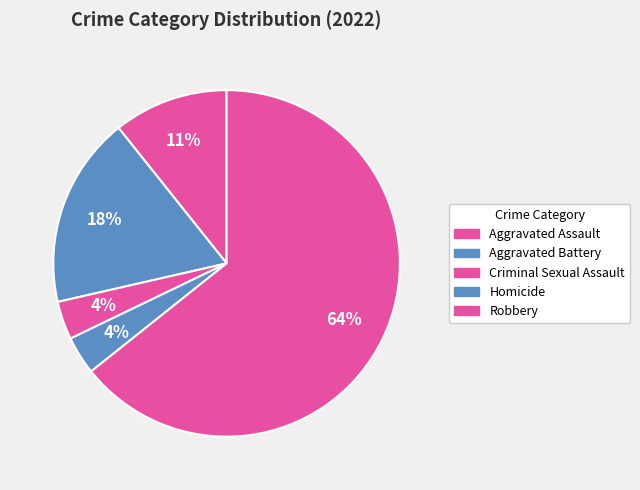

To the nearest percent, what is the difference between the largest and smallest slice percentages?

61%